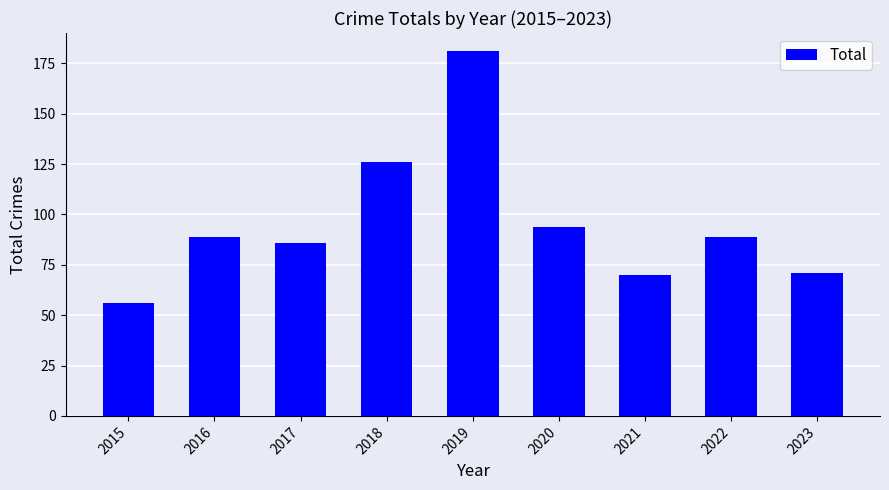

What is the change in value from 2020 to 2022?

-5